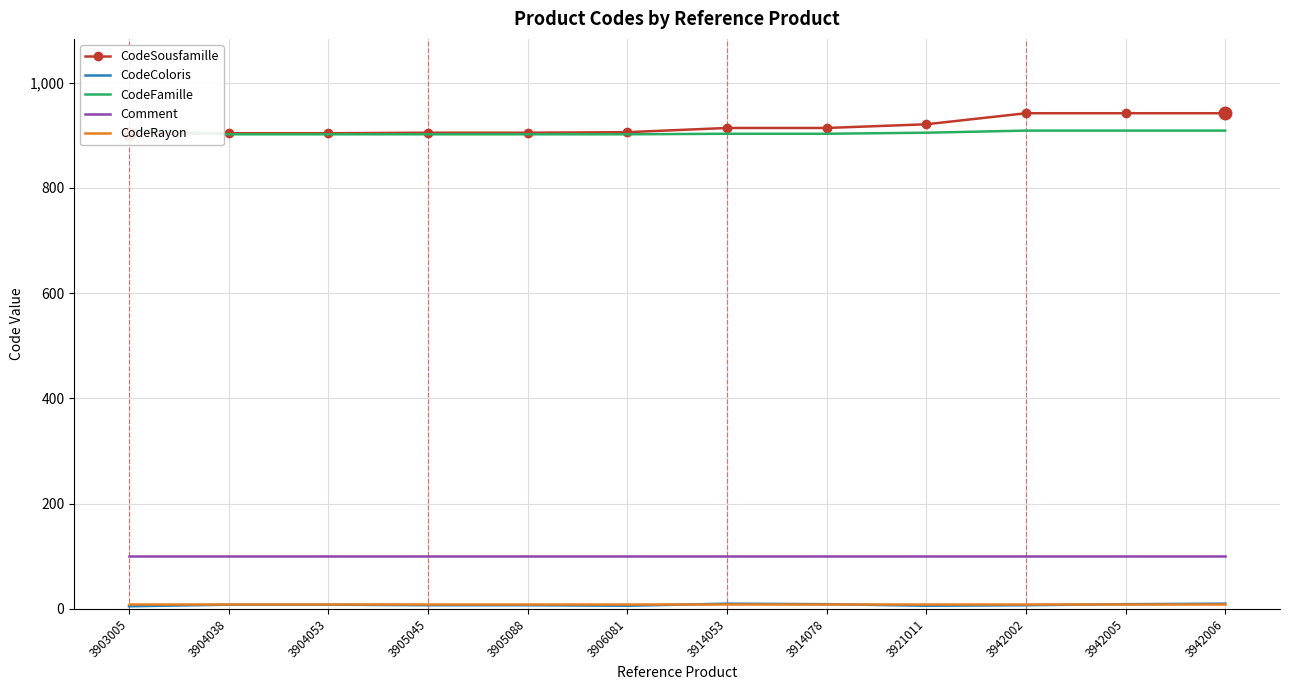

What are all the series names shown in the legend?

CodeSousfamille, CodeColoris, CodeFamille, Comment, CodeRayon